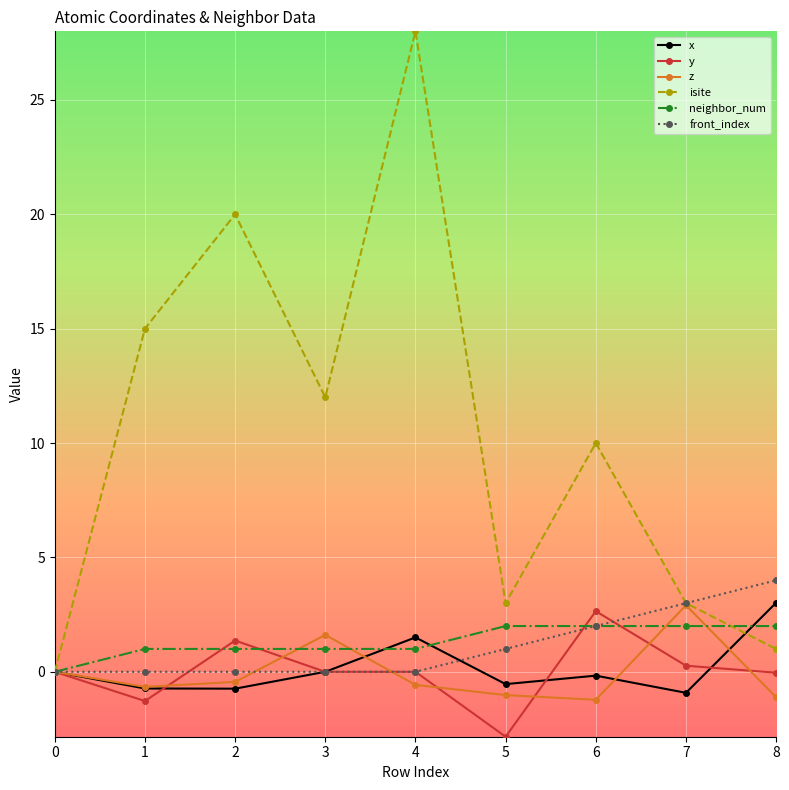

Is it true that z equals 0.7 at 7?

False